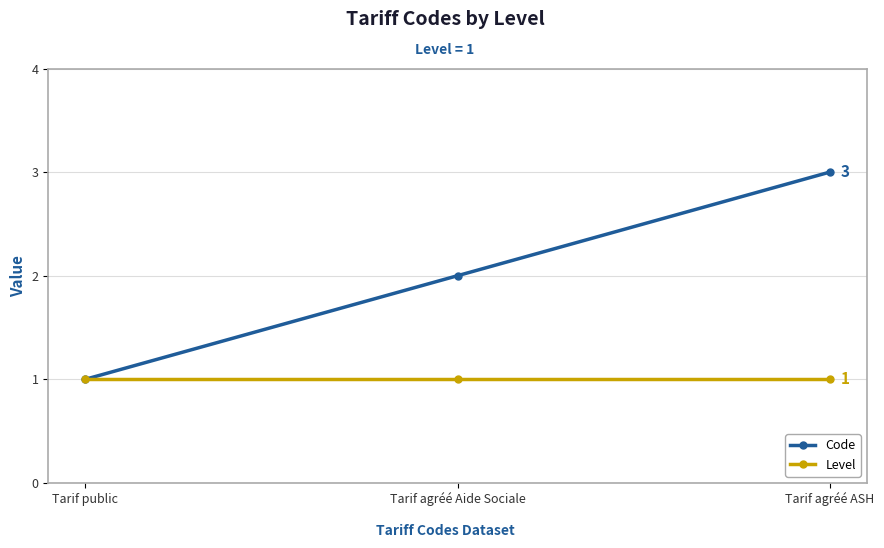

Reading right to left, extract all data points from this chart.

Code: Tarif agréé ASH=3	Tarif agréé Aide Sociale=2	Tarif public=1
Level: Tarif agréé ASH=1	Tarif agréé Aide Sociale=1	Tarif public=1